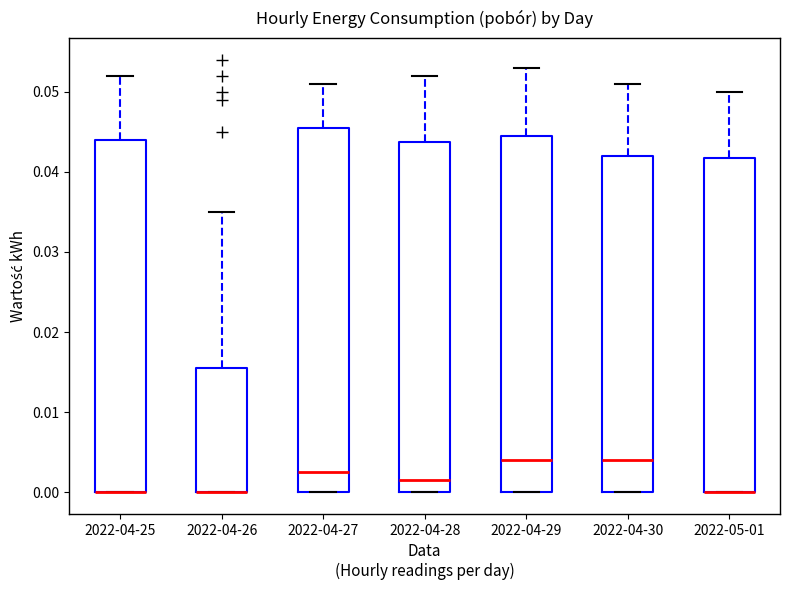

Which box is the tallest, from its lower edge to its upper edge?

2022-04-27